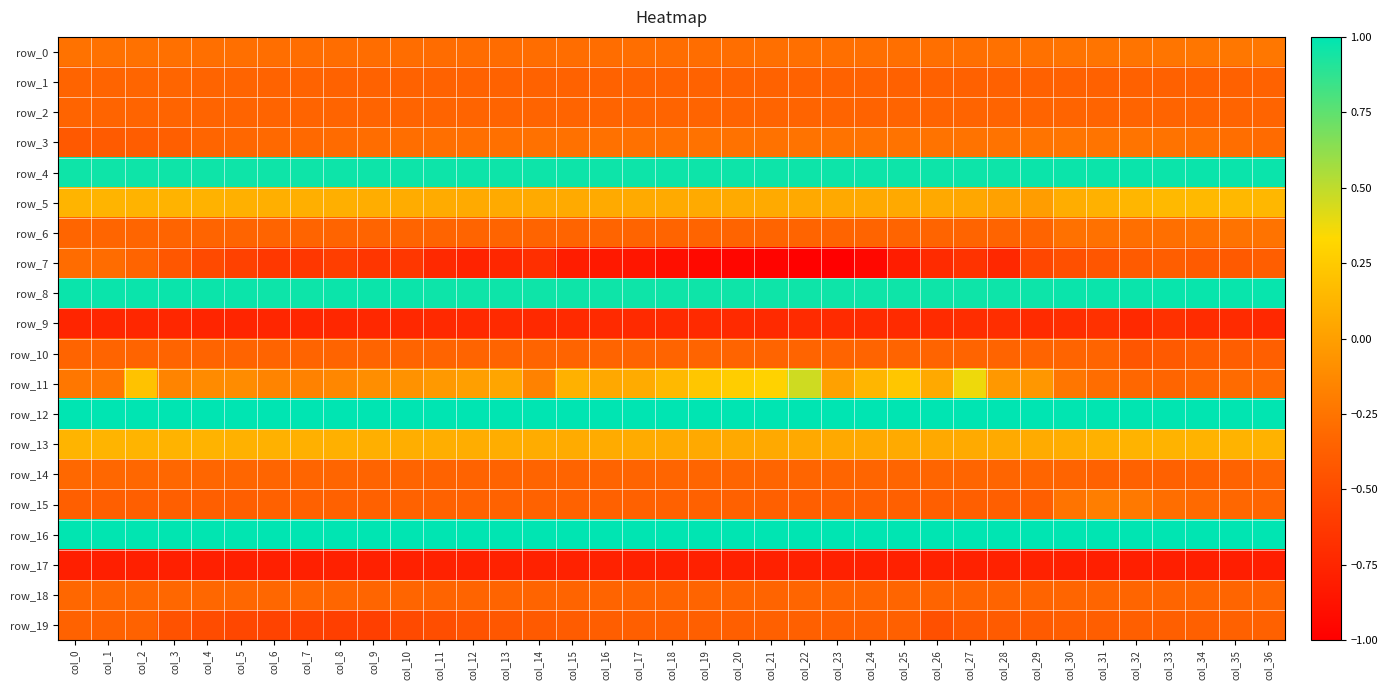

Between col_16 and col_19, which is larger?

col_19